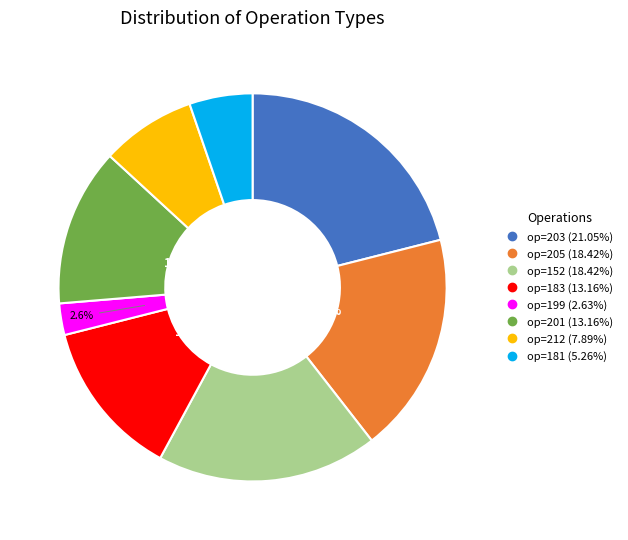

Is there any slice that represents more than half of the pie?

No